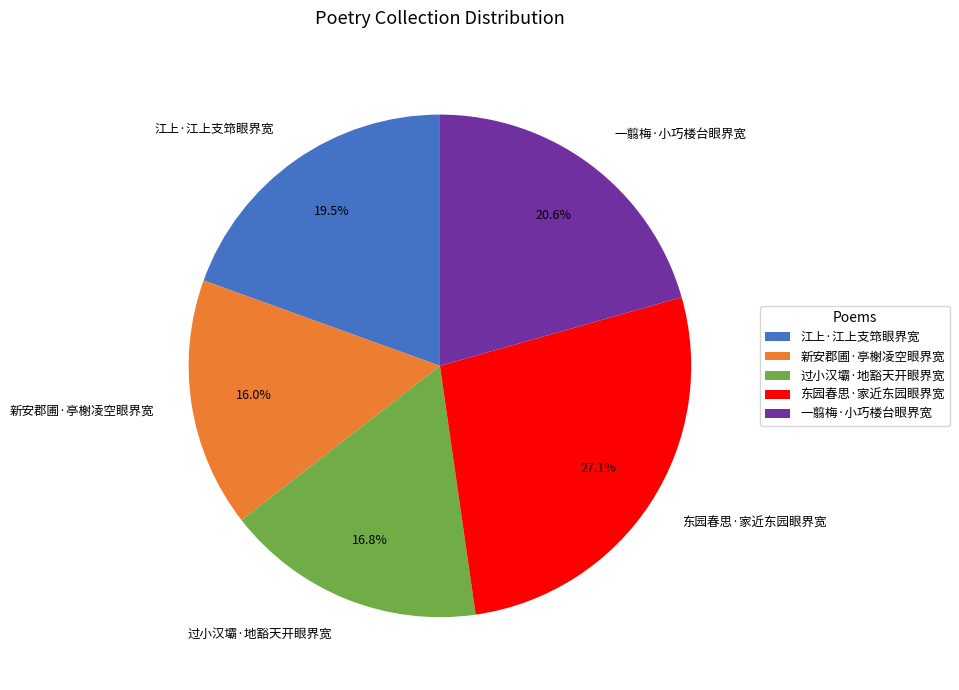

Which slice is the largest?

东园春思·家近东园眼界宽